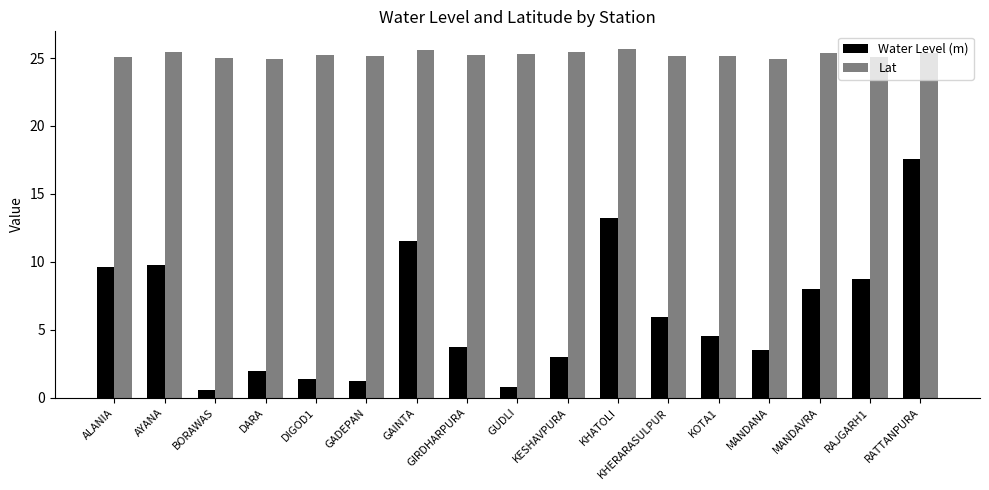

True or false: Water Level (m) has a value of 13.2 at KHATOLI.

True